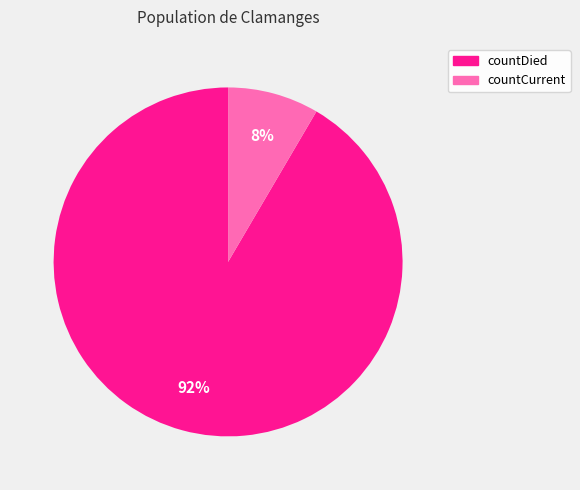

What is the smallest slice in the pie chart?

countCurrent